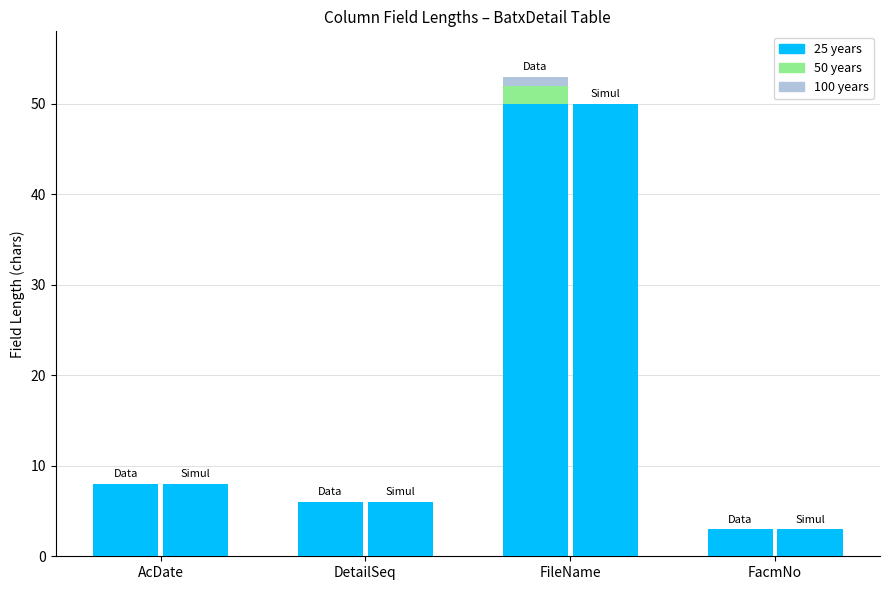

Is the value of 50 years at AcDate greater than the value of 100 years at FacmNo?

No